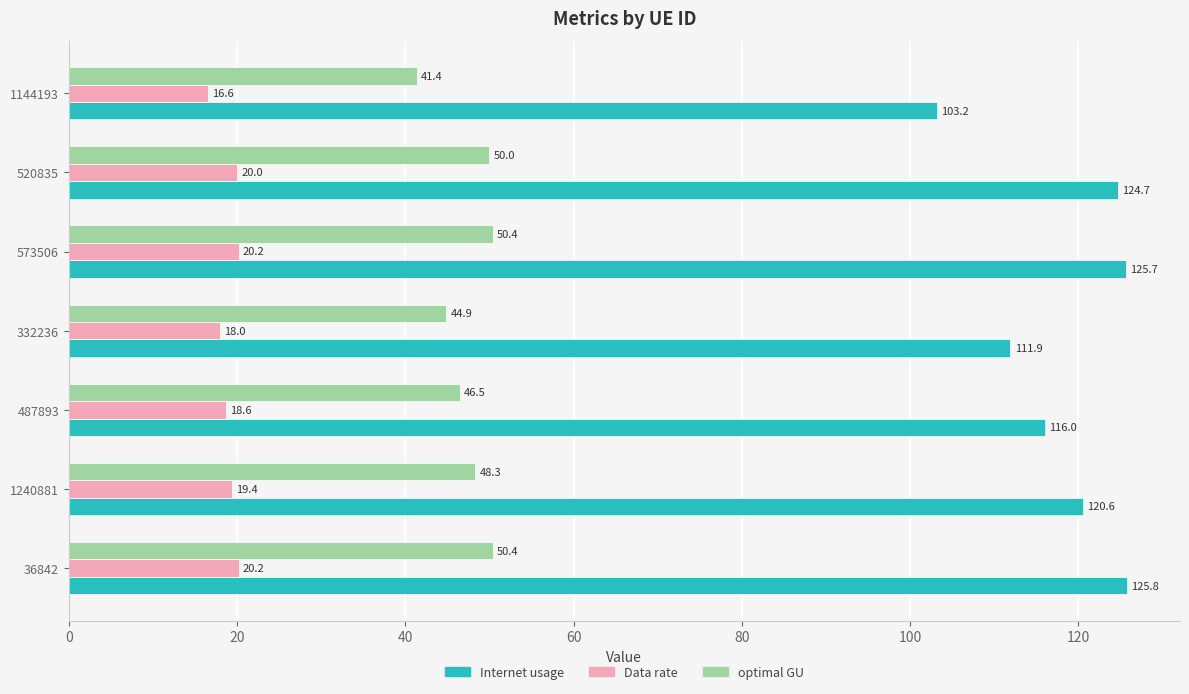

What is the difference between the optimal GU values at 487893 and 520835?

3.5